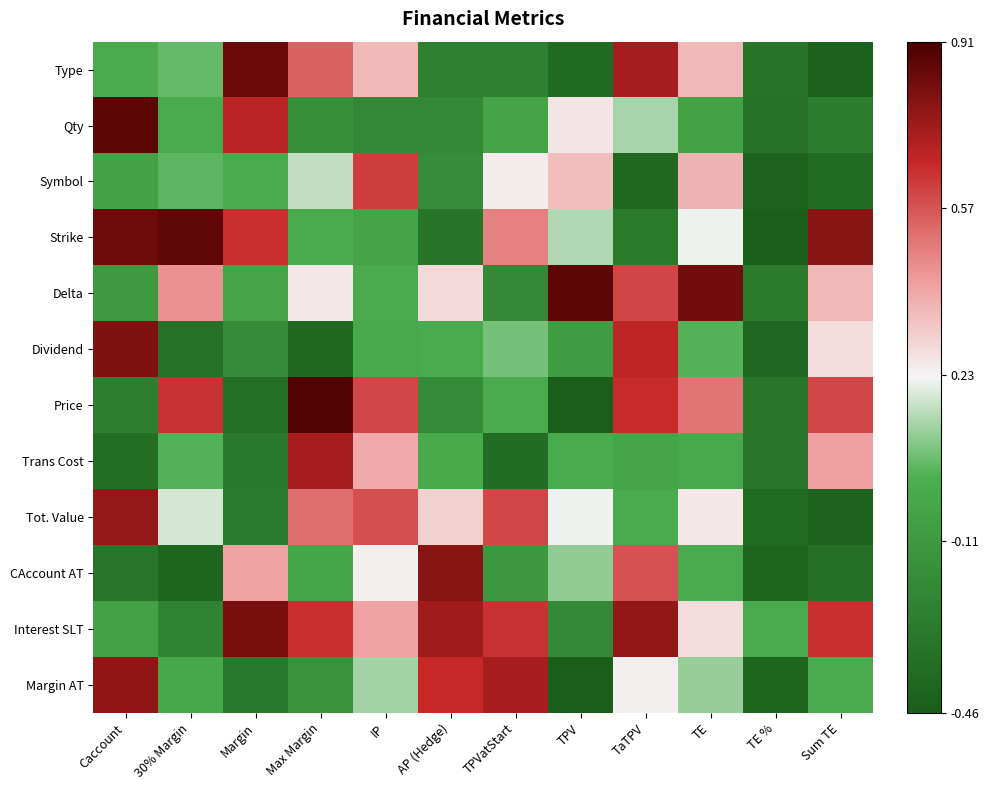

List the series in order of their peak value, highest first.

Price, Qty, Delta, Strike, Type, Interest SLT, Dividend, CAccount AT, Margin AT, Tot. Value, Trans Cost, Symbol